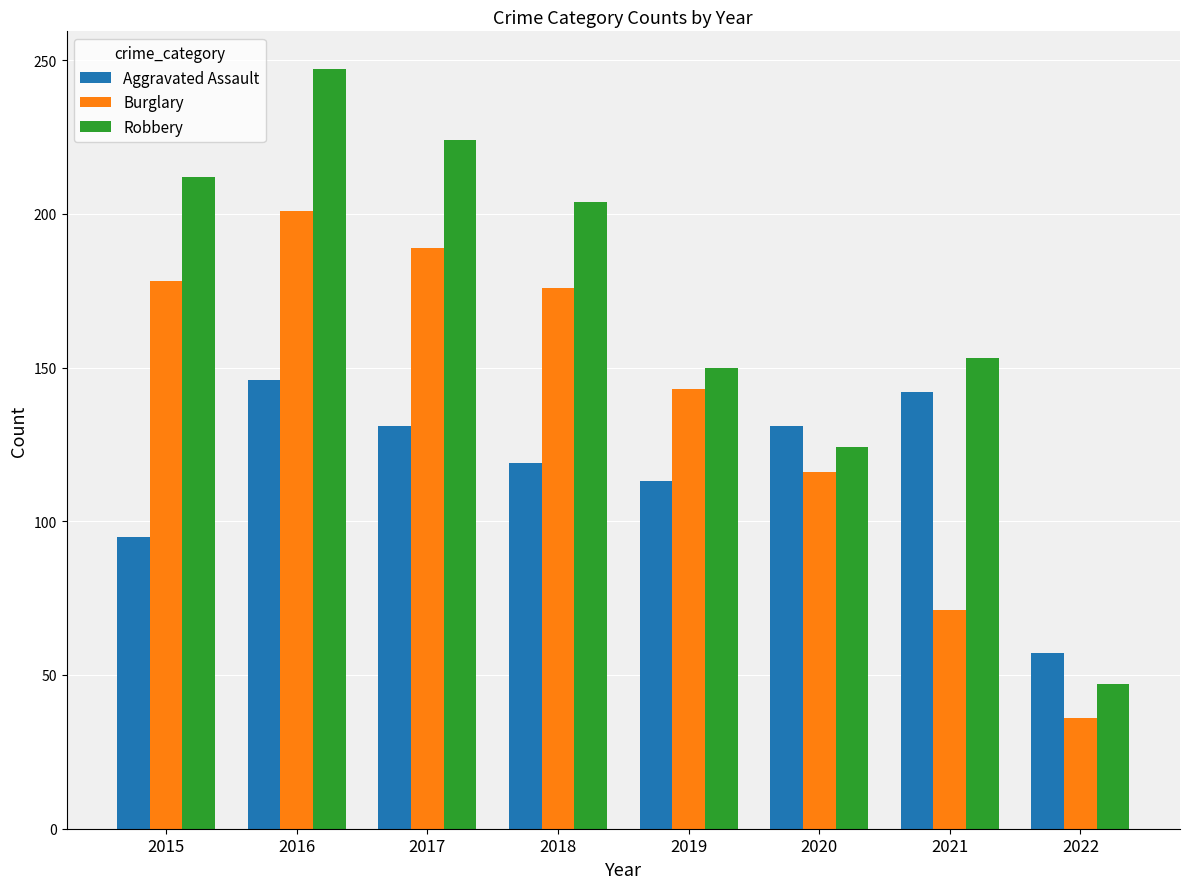

Does the chart contain stacked bars?

No